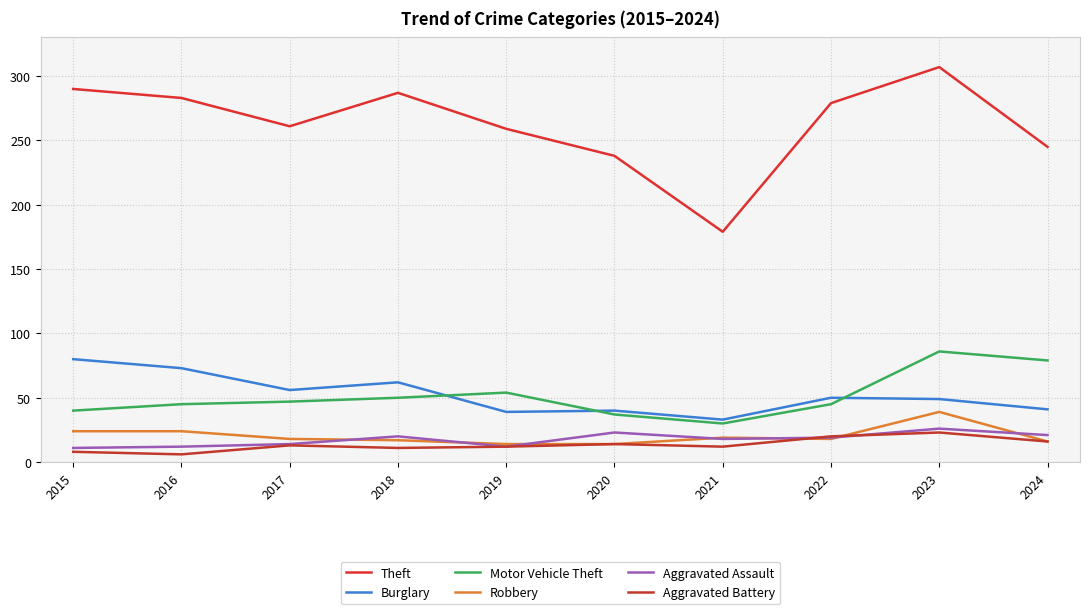

Which series has the largest total across all categories?

Theft